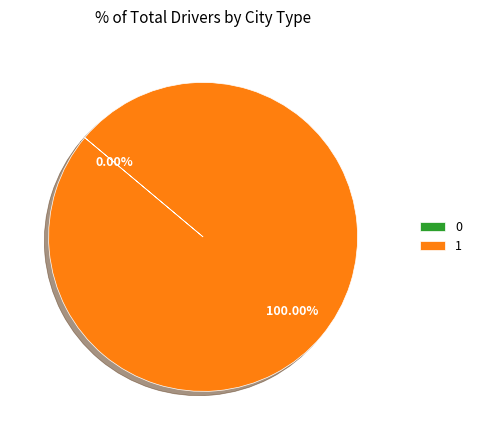

Is the sum of 0 and 1 greater than half?

Yes